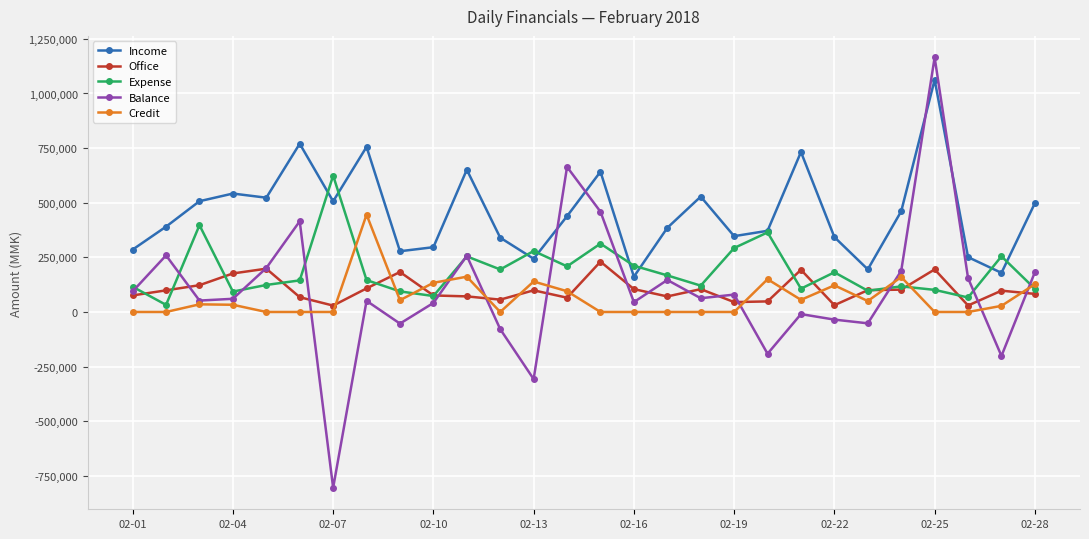

How many interior local peaks does the Income series have?

8